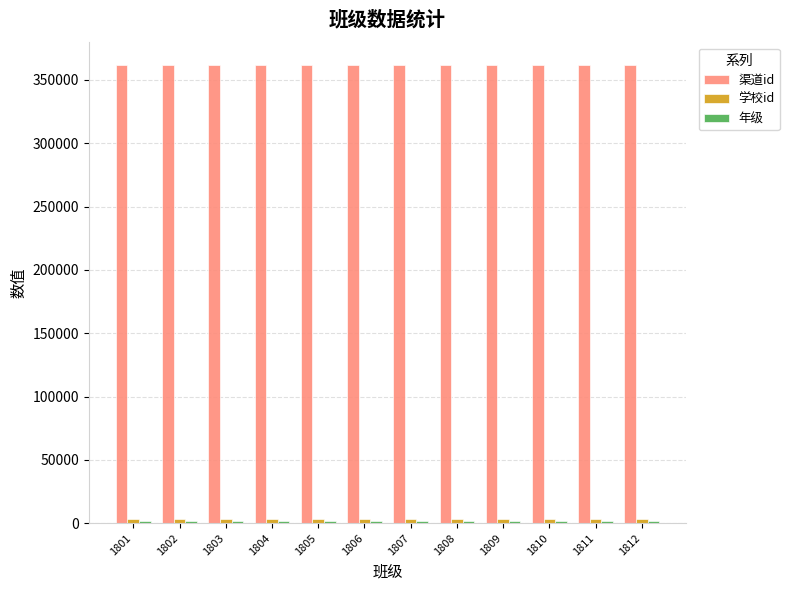

What is the sum of all 渠道id values?

4340328